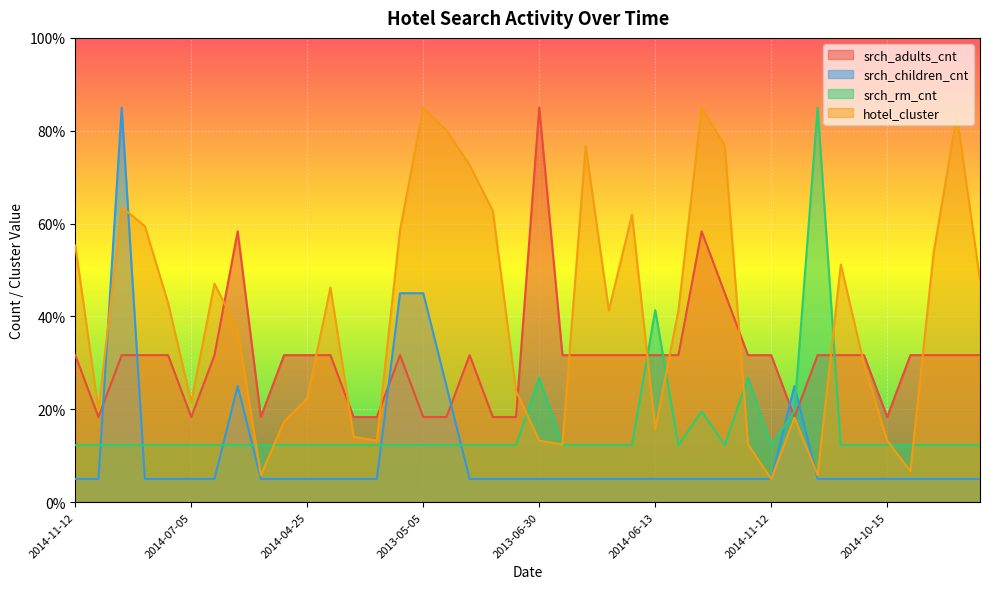

Reading left to right, what are all the values shown in this chart?

srch_adults_cnt: 2014-11-12=31.7	2013-05-07=18.3	2013-07-02=31.7	2014-09-26=31.7	2014-07-08=31.7	2014-07-05=18.3	2013-11-30=31.7	2014-07-27=58.3	2013-07-01=18.3	2013-05-12=31.7	2014-04-25=31.7	2014-11-01=31.7	2013-12-09=18.3	2014-12-29=18.3	2014-02-17=31.7	2013-05-05=18.3	2013-11-05=18.3	2014-07-01=31.7	2014-08-11=18.3	2014-05-19=18.3	2013-06-30=85.0	2013-09-21=31.7	2014-06-09=31.7	2014-07-17=31.7	2013-03-11=31.7	2014-06-13=31.7	2013-09-18=31.7	2013-03-24=58.3	2014-12-02=45.0	2013-06-12=31.7	2014-11-12=31.7	2013-07-21=18.3	2014-07-15=31.7	2014-12-10=31.7	2014-12-15=31.7	2014-10-15=18.3	2014-11-28=31.7	2014-08-15=31.7	2013-04-17=31.7	2014-07-13=31.7
srch_children_cnt: 2014-11-12=5.0	2013-05-07=5.0	2013-07-02=85.0	2014-09-26=5.0	2014-07-08=5.0	2014-07-05=5.0	2013-11-30=5.0	2014-07-27=25.0	2013-07-01=5.0	2013-05-12=5.0	2014-04-25=5.0	2014-11-01=5.0	2013-12-09=5.0	2014-12-29=5.0	2014-02-17=45.0	2013-05-05=45.0	2013-11-05=25.0	2014-07-01=5.0	2014-08-11=5.0	2014-05-19=5.0	2013-06-30=5.0	2013-09-21=5.0	2014-06-09=5.0	2014-07-17=5.0	2013-03-11=5.0	2014-06-13=5.0	2013-09-18=5.0	2013-03-24=5.0	2014-12-02=5.0	2013-06-12=5.0	2014-11-12=5.0	2013-07-21=25.0	2014-07-15=5.0	2014-12-10=5.0	2014-12-15=5.0	2014-10-15=5.0	2014-11-28=5.0	2014-08-15=5.0	2013-04-17=5.0	2014-07-13=5.0
srch_rm_cnt: 2014-11-12=12.3	2013-05-07=12.3	2013-07-02=12.3	2014-09-26=12.3	2014-07-08=12.3	2014-07-05=12.3	2013-11-30=12.3	2014-07-27=12.3	2013-07-01=12.3	2013-05-12=12.3	2014-04-25=12.3	2014-11-01=12.3	2013-12-09=12.3	2014-12-29=12.3	2014-02-17=12.3	2013-05-05=12.3	2013-11-05=12.3	2014-07-01=12.3	2014-08-11=12.3	2014-05-19=12.3	2013-06-30=26.8	2013-09-21=12.3	2014-06-09=12.3	2014-07-17=12.3	2013-03-11=12.3	2014-06-13=41.4	2013-09-18=12.3	2013-03-24=19.5	2014-12-02=12.3	2013-06-12=26.8	2014-11-12=12.3	2013-07-21=19.5	2014-07-15=85.0	2014-12-10=12.3	2014-12-15=12.3	2014-10-15=12.3	2014-11-28=12.3	2014-08-15=12.3	2013-04-17=12.3	2014-07-13=12.3
hotel_cluster: 2014-11-12=55.3	2013-05-07=19.8	2013-07-02=63.6	2014-09-26=59.4	2014-07-08=42.9	2014-07-05=21.5	2013-11-30=47.1	2014-07-27=37.2	2013-07-01=5.8	2013-05-12=17.4	2014-04-25=22.3	2014-11-01=46.2	2013-12-09=14.1	2014-12-29=13.2	2014-02-17=58.6	2013-05-05=85.0	2013-11-05=80.1	2014-07-01=72.6	2014-08-11=62.7	2014-05-19=24.0	2013-06-30=13.2	2013-09-21=12.4	2014-06-09=76.8	2014-07-17=41.3	2013-03-11=61.9	2014-06-13=15.7	2013-09-18=41.3	2013-03-24=85.0	2014-12-02=76.8	2013-06-12=12.4	2014-11-12=5.0	2013-07-21=18.2	2014-07-15=5.8	2014-12-10=51.2	2014-12-15=29.7	2014-10-15=13.2	2014-11-28=6.6	2014-08-15=53.7	2013-04-17=83.4	2014-07-13=47.9